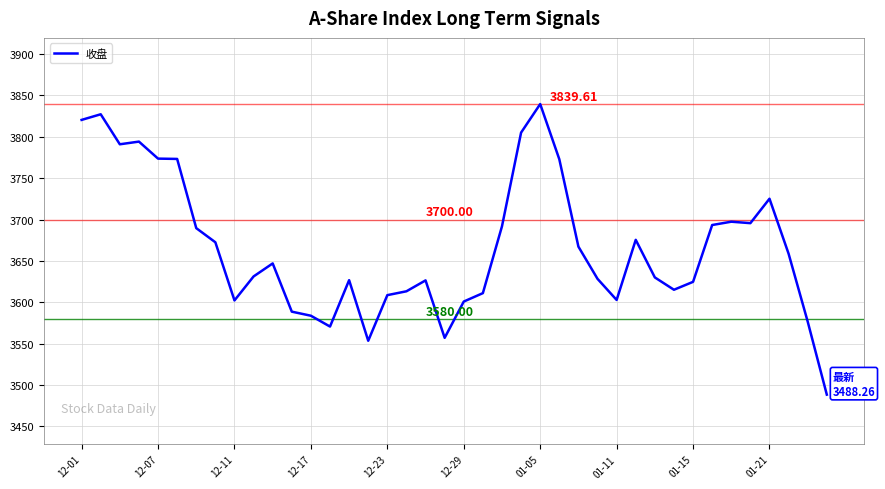

How many values are below 3646?

20